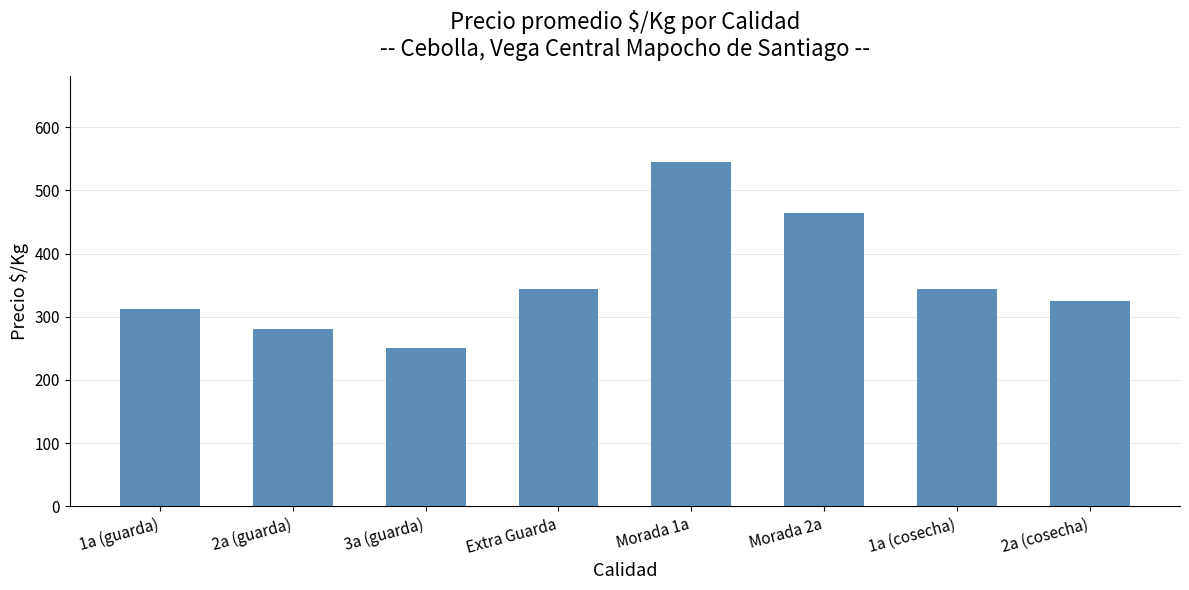

The chart shows a value of 251.0 at 3a (guarda). True or false?

True